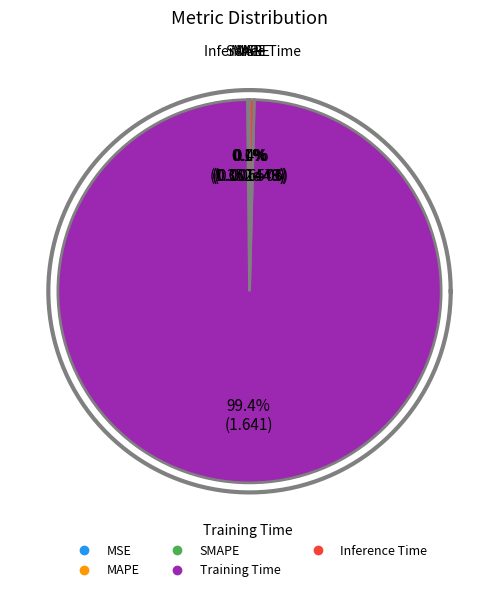

Which category has the smallest portion of the pie?

MSE